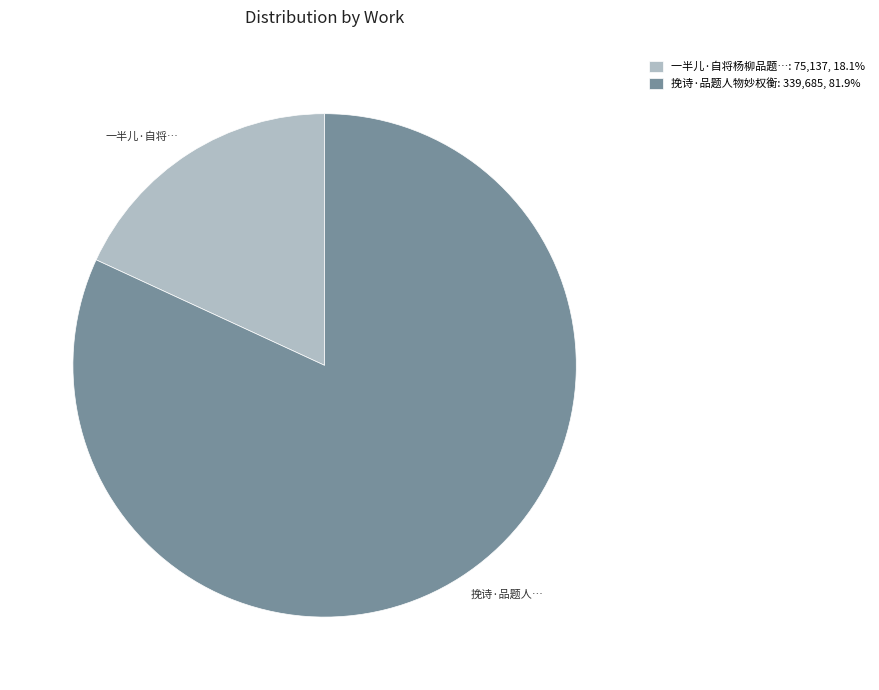

Does any single category account for the majority?

Yes